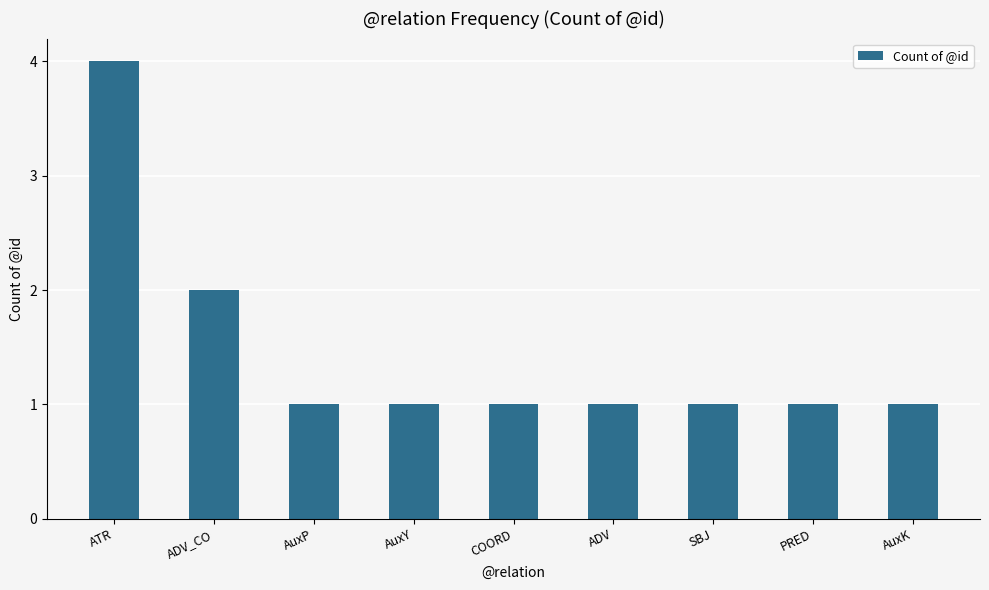

How many values are between 1 and 2?

8